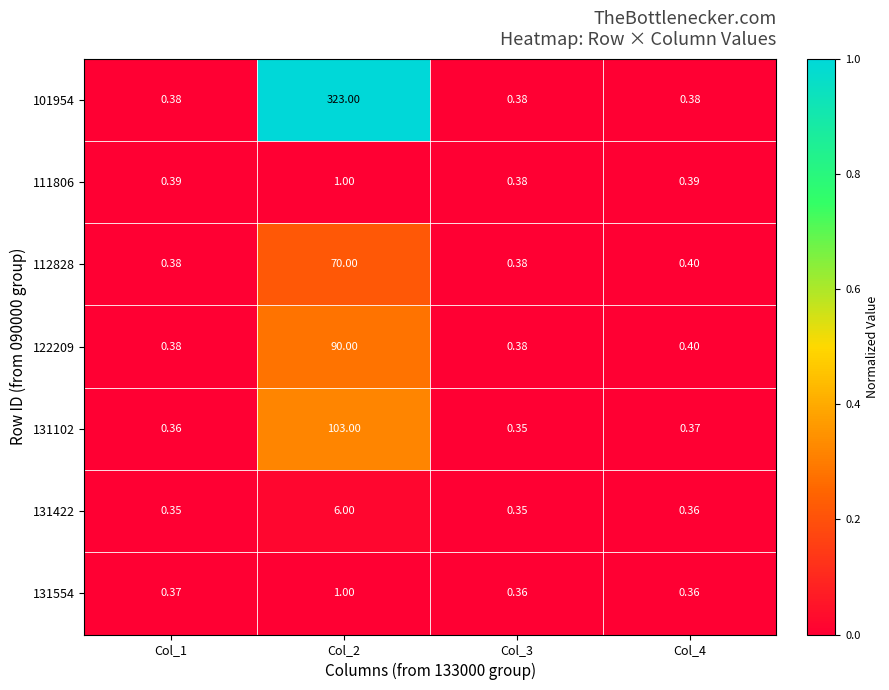

Is the value of 112828 at Col_1 greater than the value of 131554 at Col_1?

Yes